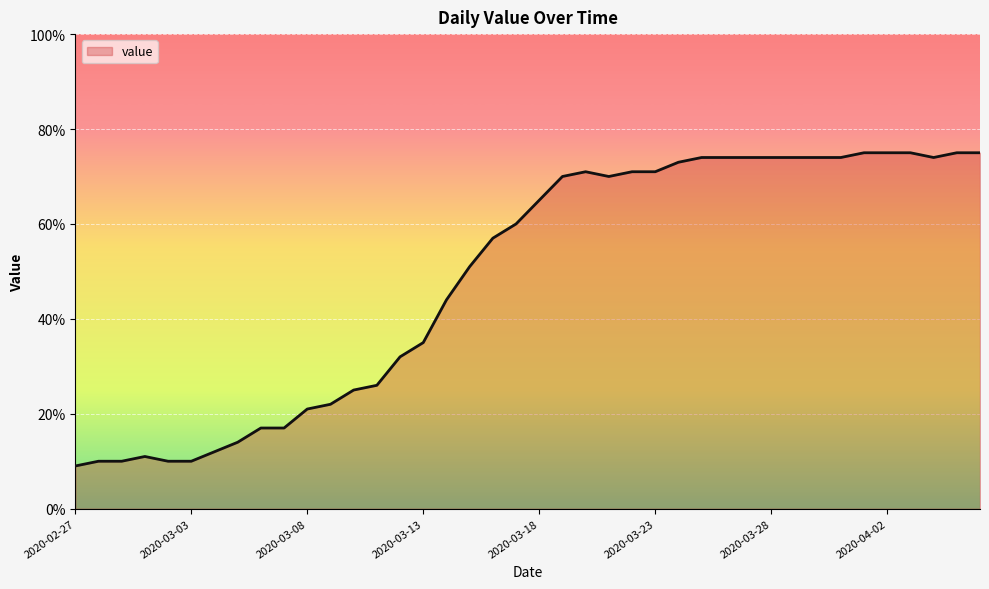

Reading left to right, extract all data points from this chart.

9	10	10	11	10	10	12	14	17	17	21	22	25	26	32	35	44	51	57	60	65	70	71	70	71	71	73	74	74	74	74	74	74	74	75	75	75	74	75	75